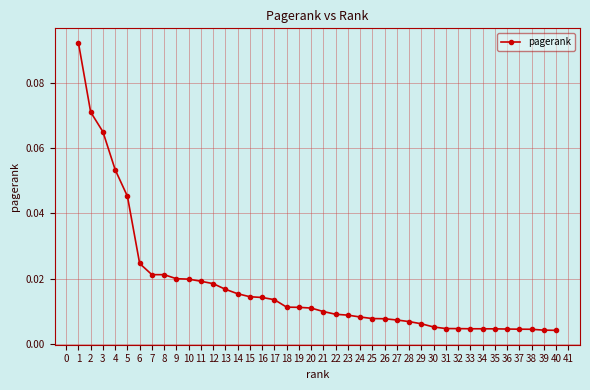

The value at 4 is 0.0. True or false?

False